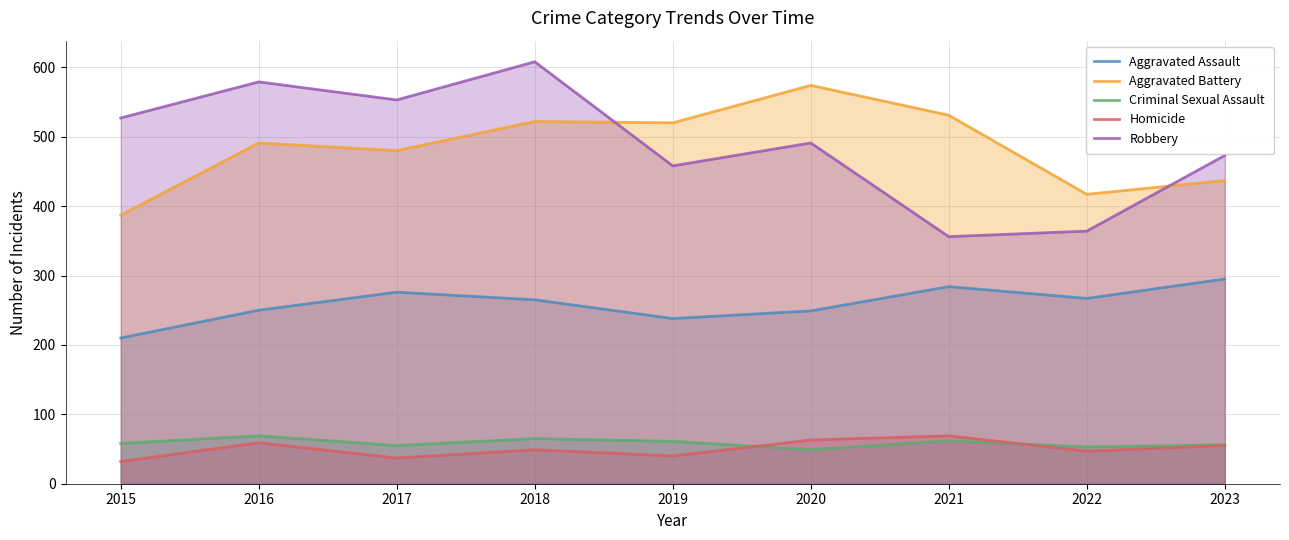

Which has a higher value, 2015 or 2018?

2018